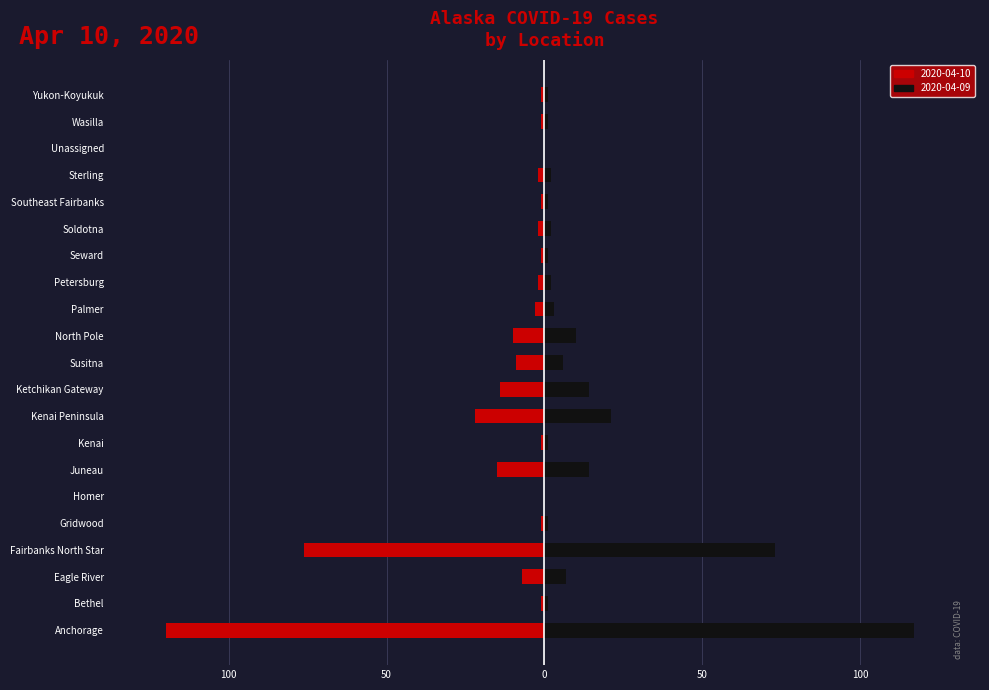

Which category has the highest value in the 2020-04-10 series?

Anchorage